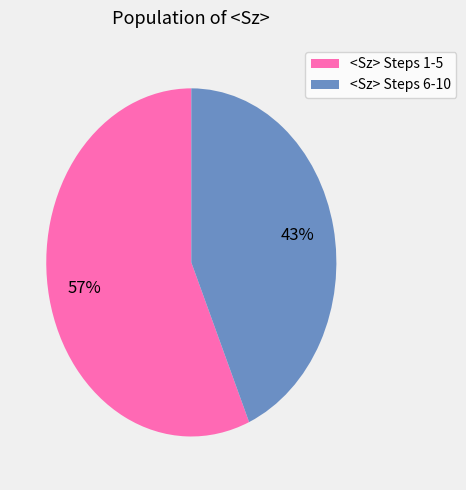

What is the smallest slice in the pie chart?

<Sz> Steps 6-10